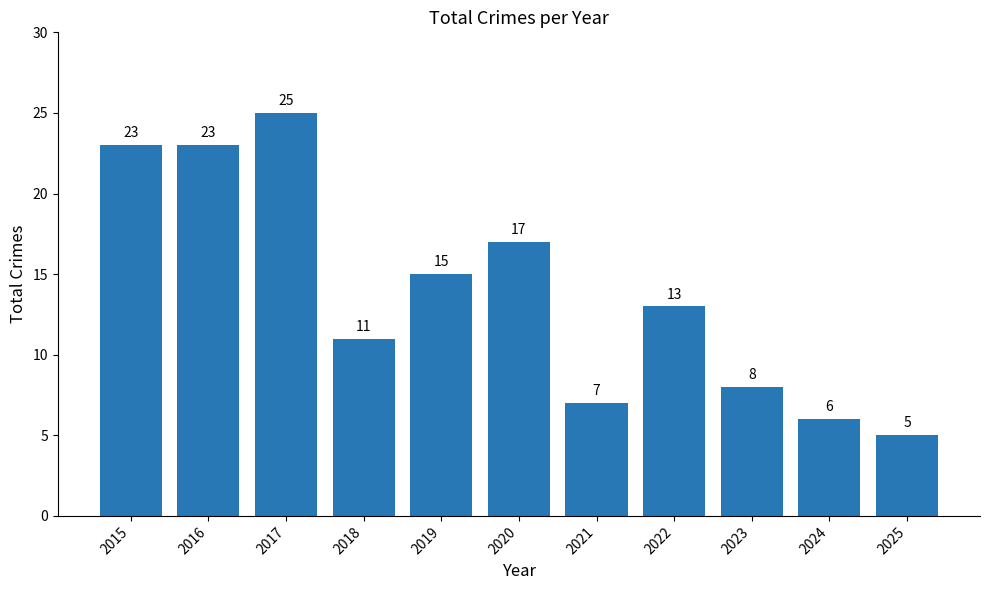

The value at 2023 is 8. True or false?

True